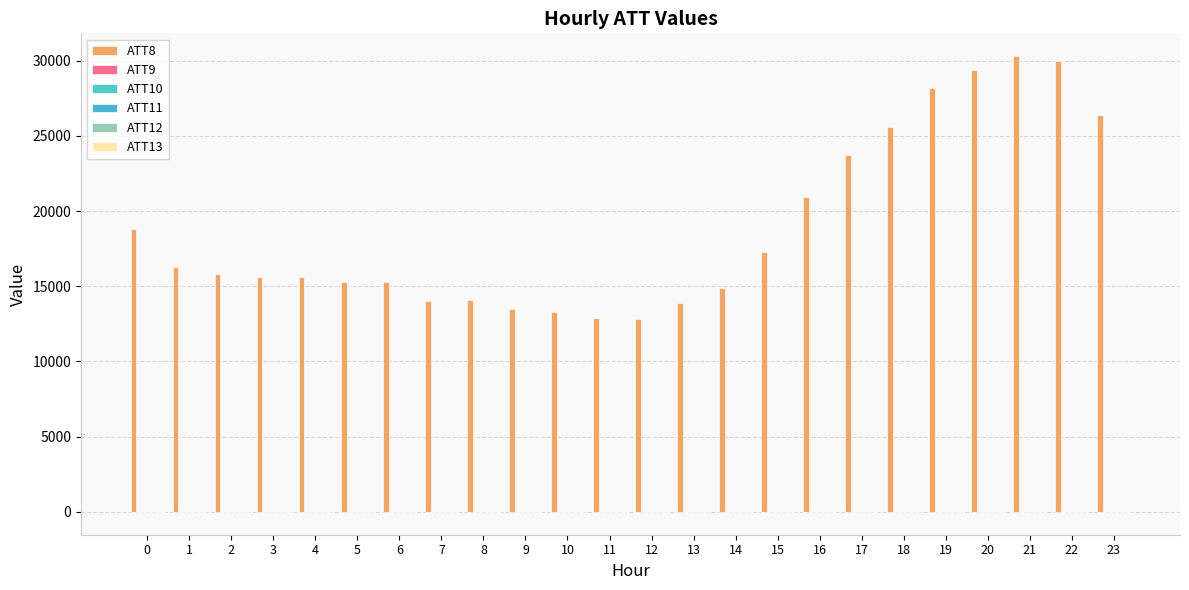

Count the number of data series in this chart.

6